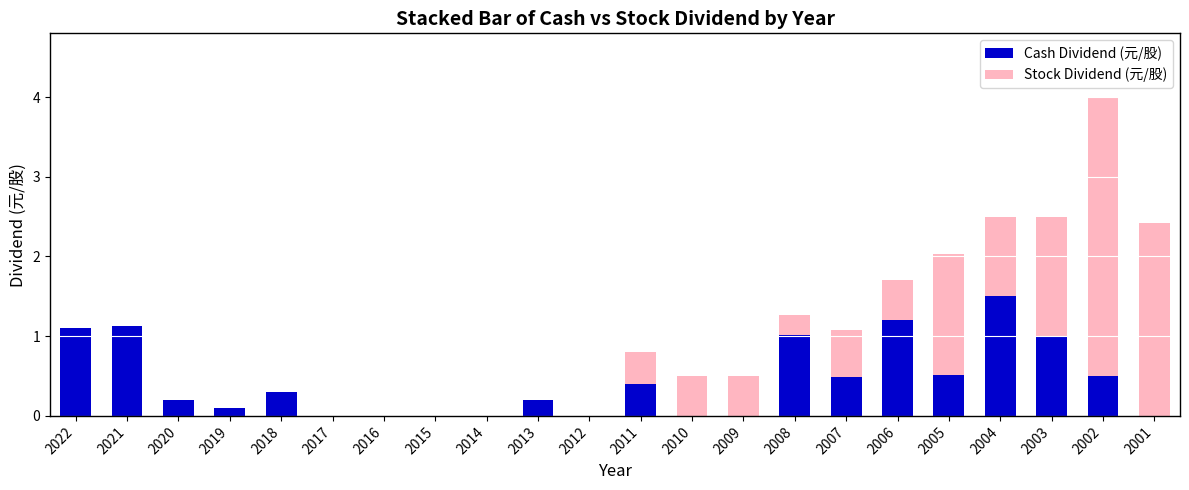

What is the sum of all Cash Dividend (元/股) values?

9.6